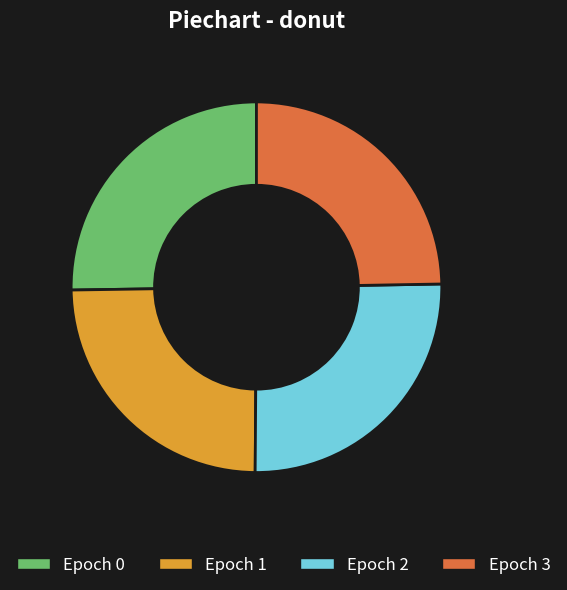

Does Epoch 3 account for over 50% of the chart?

No